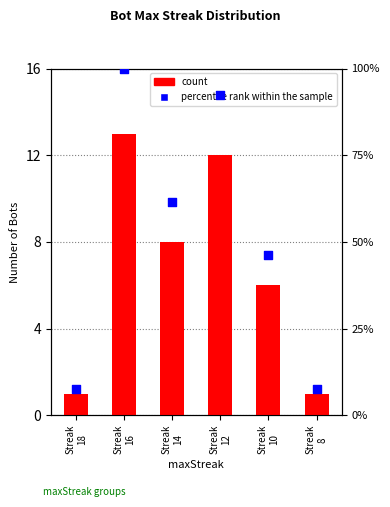

At which category is the sum across all series the highest?

Streak
16